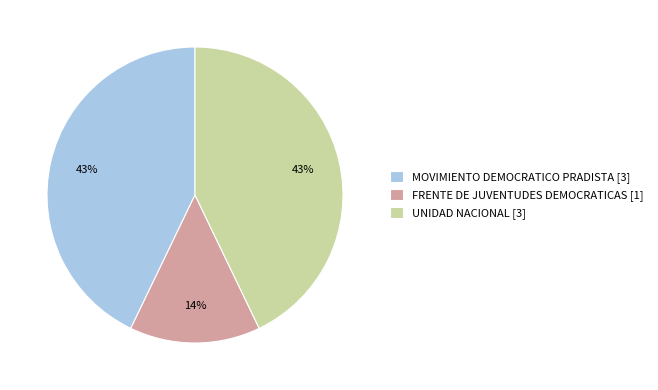

Which slice is the smallest?

FRENTE DE JUVENTUDES DEMOCRATICAS